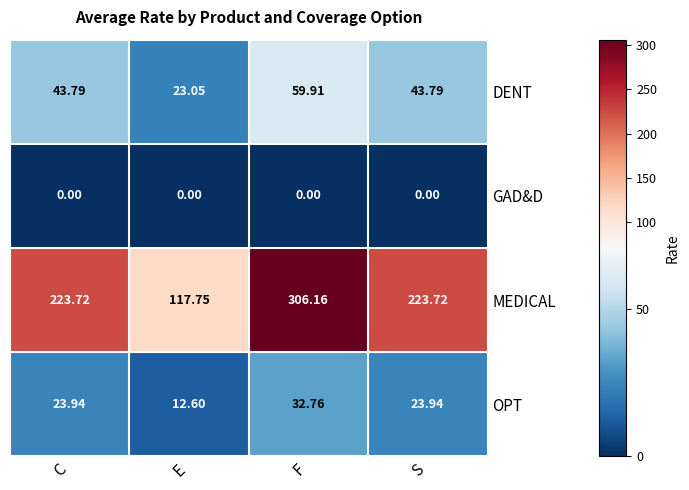

At F, list the series in order from smallest to largest.

GAD&D, OPT, DENT, MEDICAL